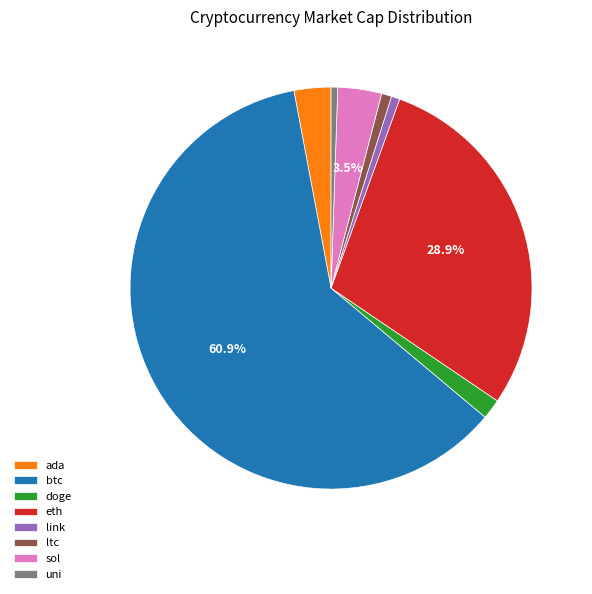

To the nearest percent, what is the average slice percentage?

12%